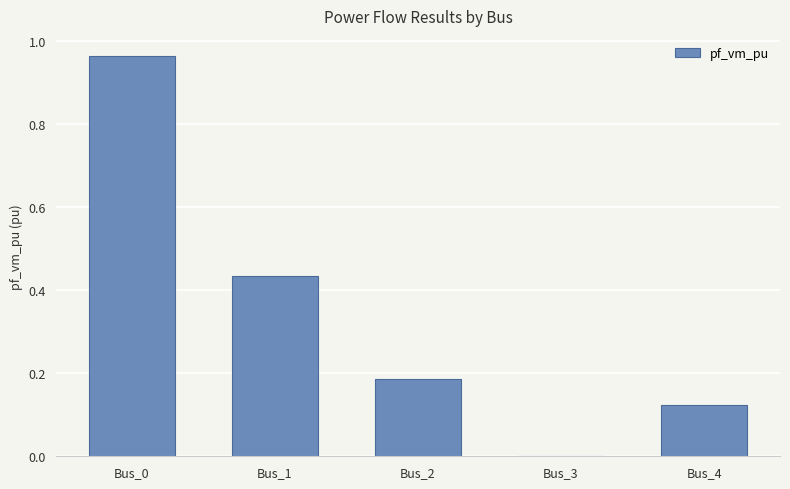

Which category has the highest value across all series?

Bus_0